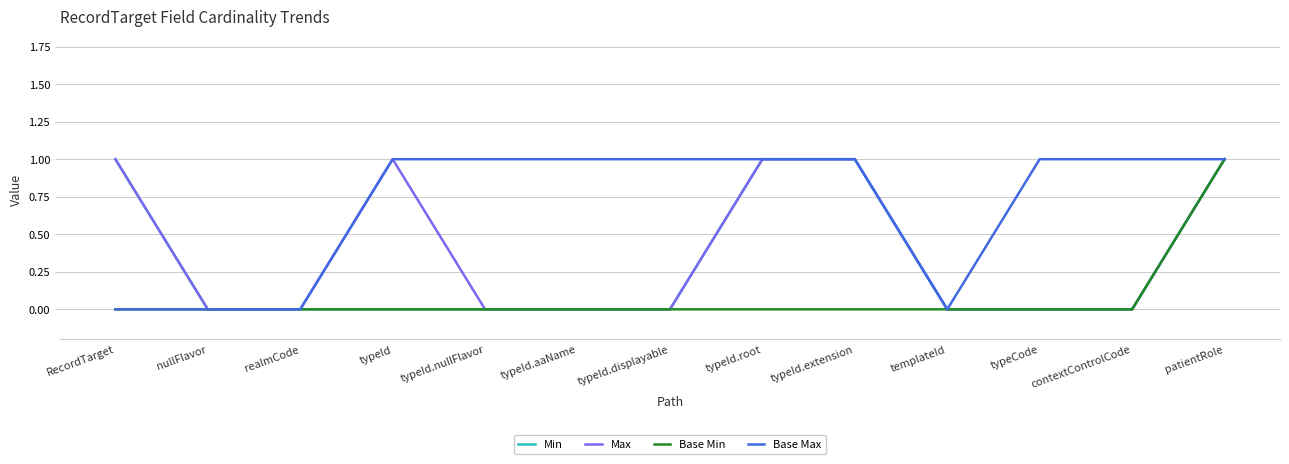

Is the value of Max at typeId.extension greater than the value of Base Max at realmCode?

Yes